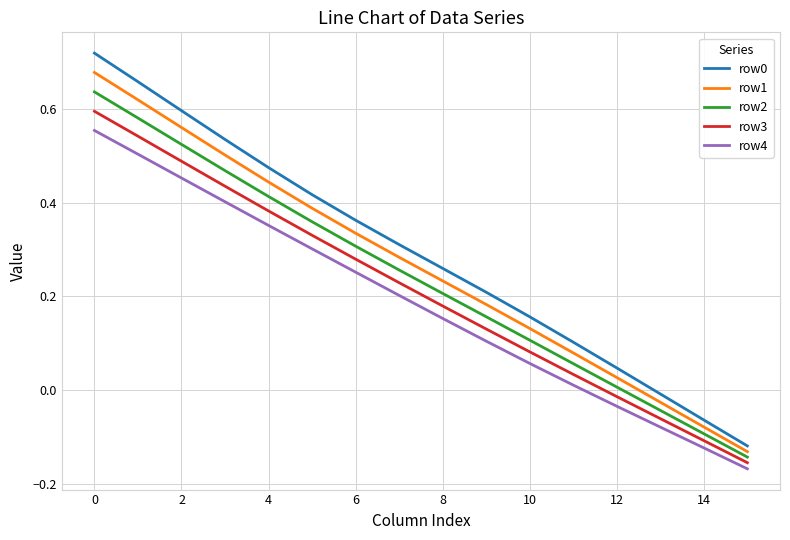

True or false: row1 and row3 intersect in this chart.

False